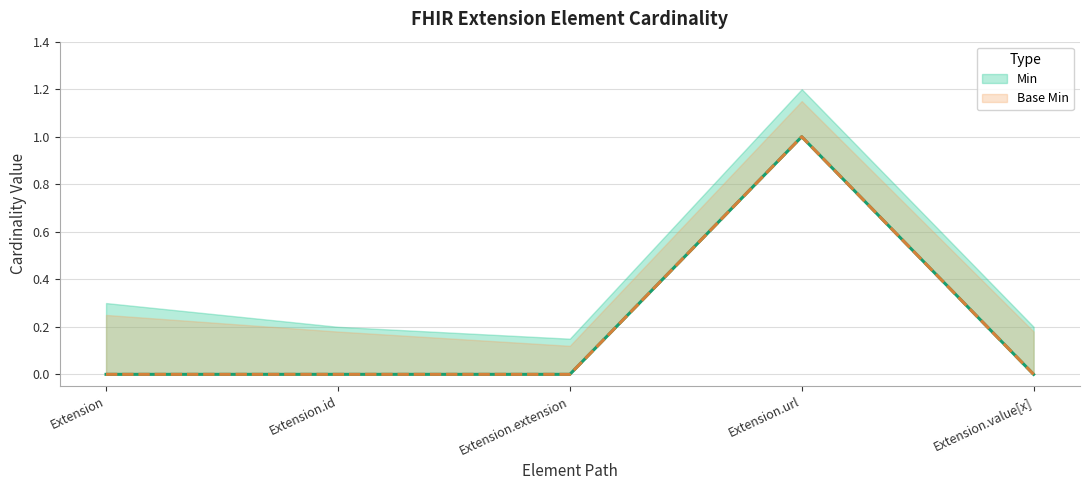

Count the number of categories in the chart.

5